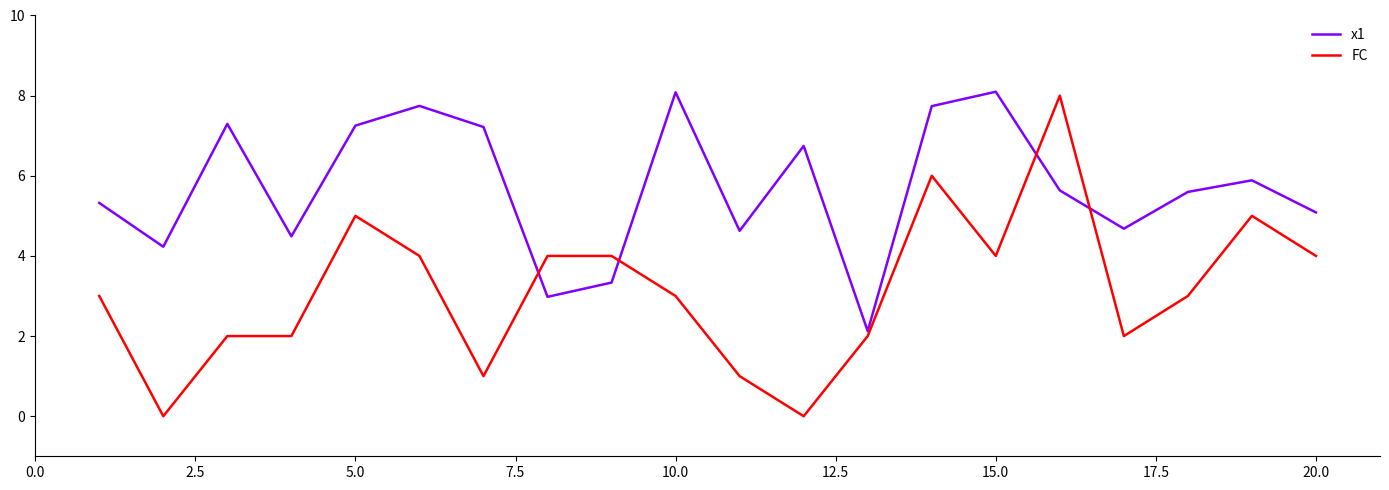

What are all the series names shown in the legend?

x1, FC